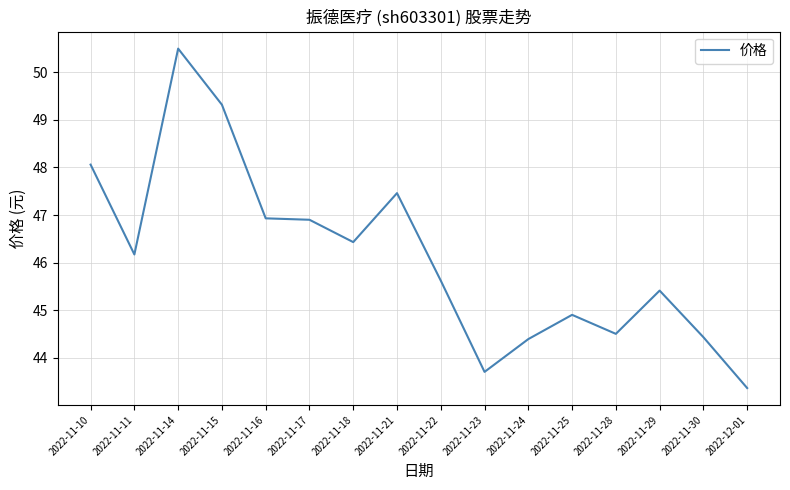

The chart shows a value of 46.9 at 2022-11-16. True or false?

True